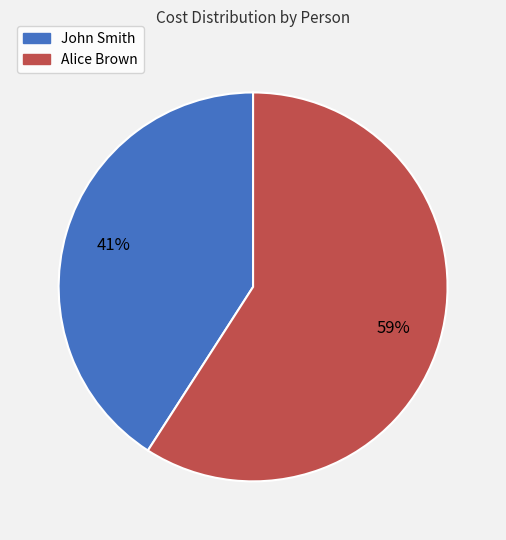

Combined, do John Smith and Alice Brown account for over 50%?

Yes